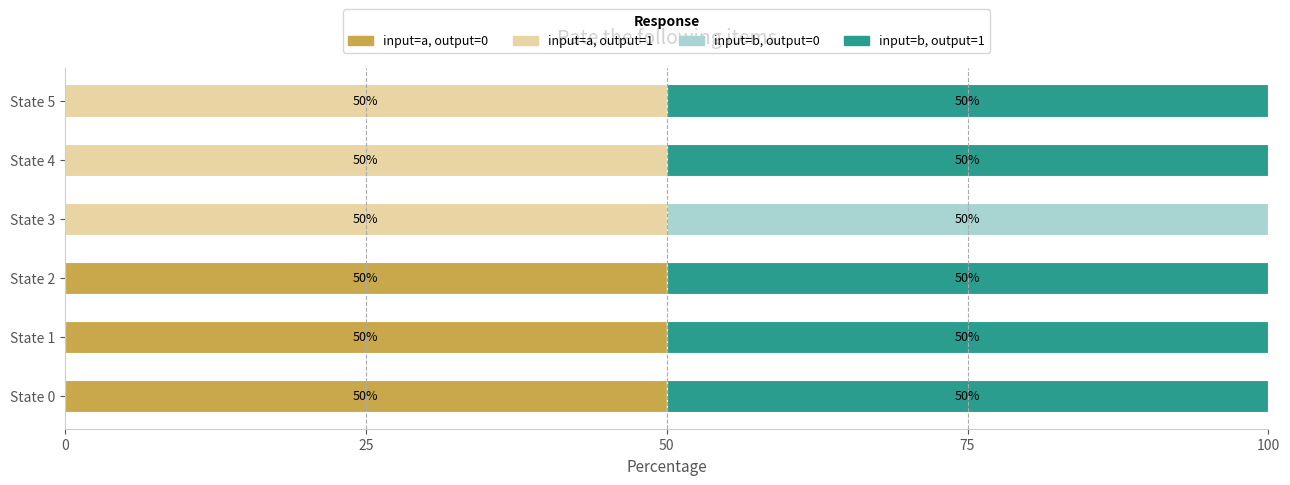

What is the sum of all input=a, output=0 values?

150